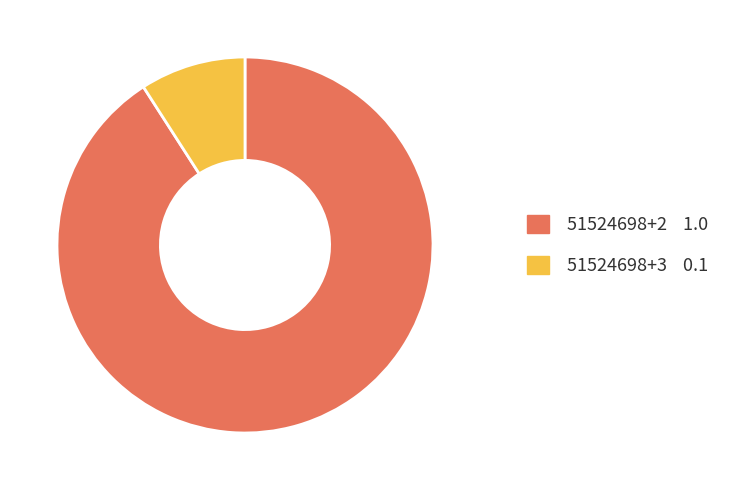

Is there a majority slice in this chart?

Yes